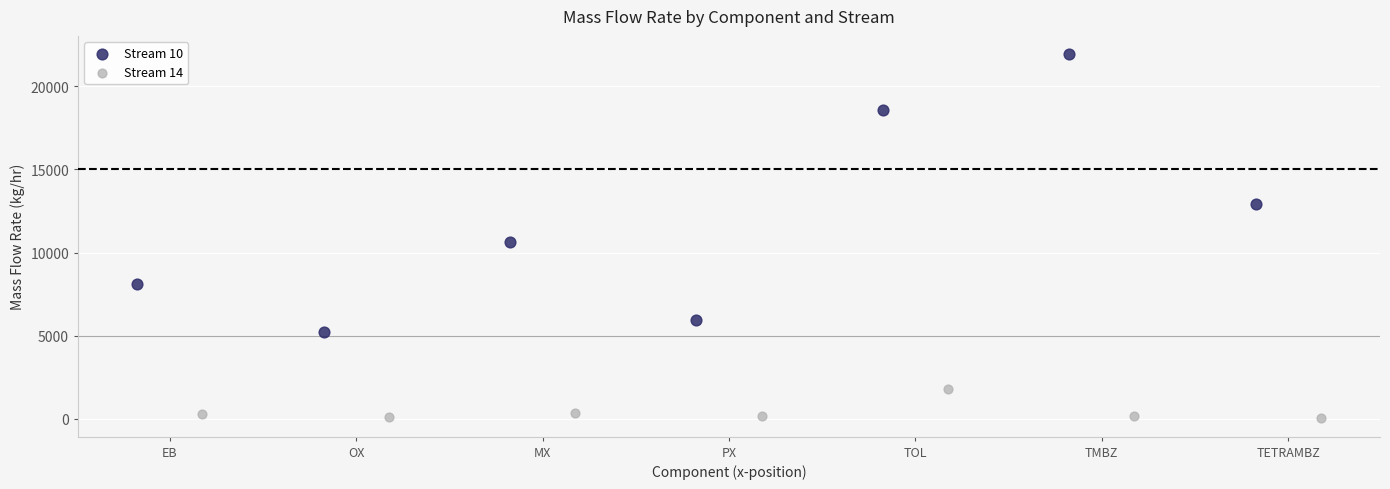

Which series contains the lowest Y value?

Stream 14